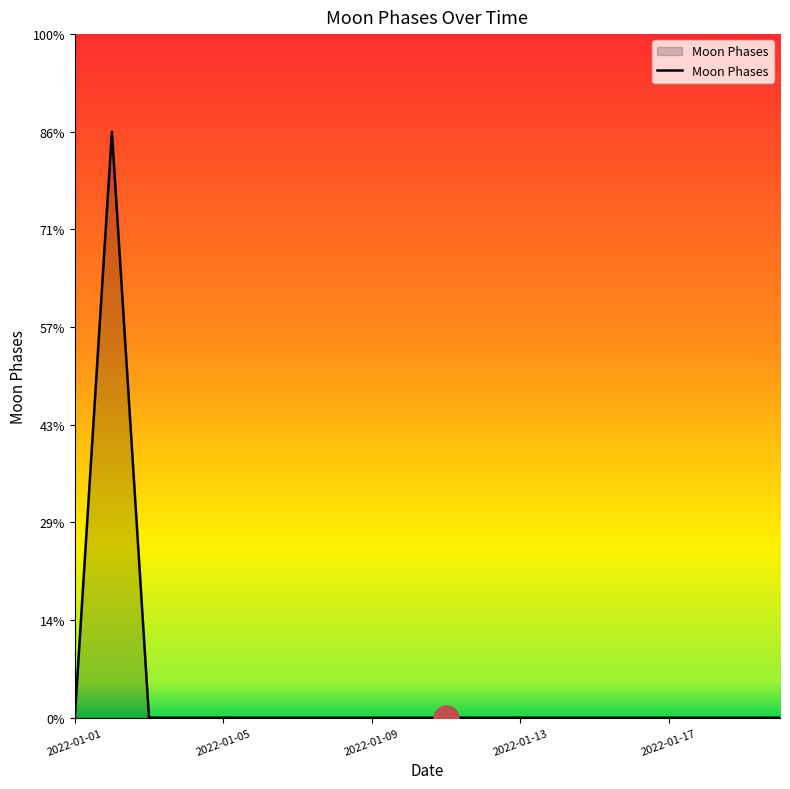

Is this an area chart (filled region under the line)?

Yes